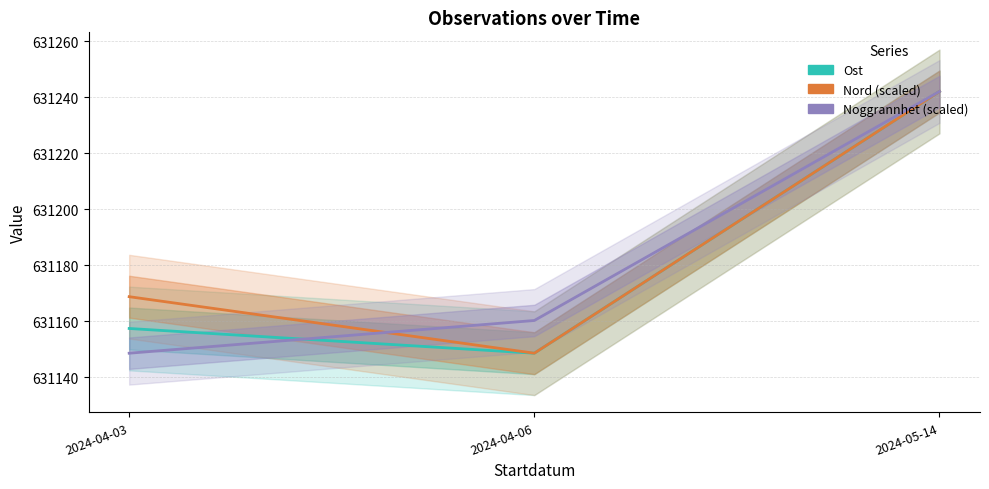

What are all the series names shown in the legend?

Ost, Nord (scaled), Noggrannhet (scaled)